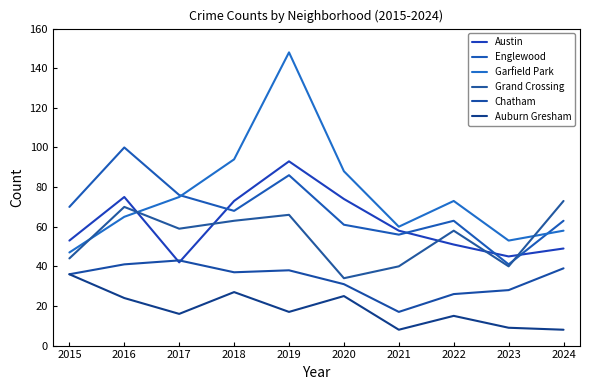

At which category does Auburn Gresham reach its first local peak?

2018